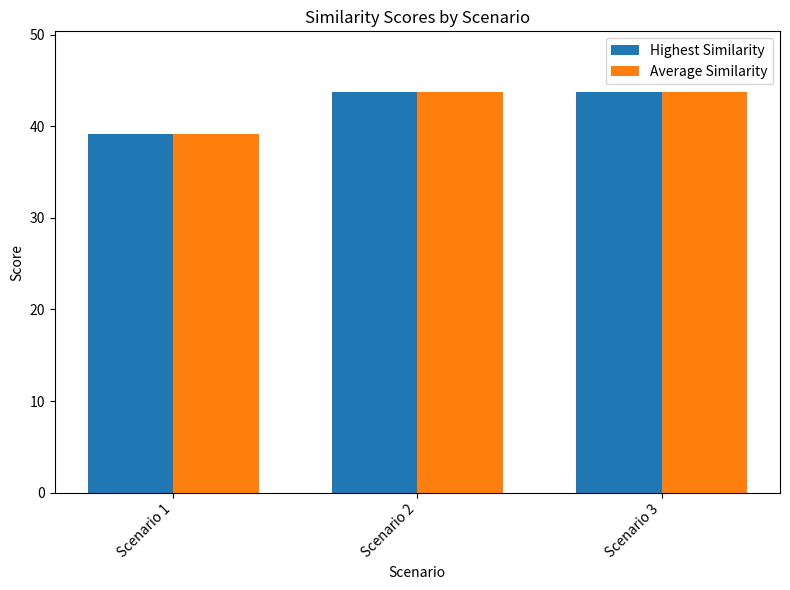

How many distinct data groups are displayed?

2